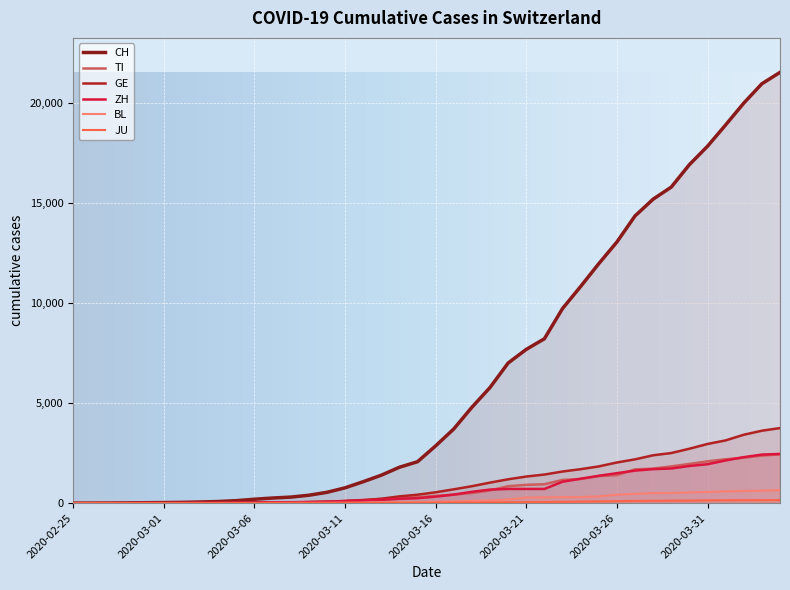

What is the difference between the maximum and minimum values in the CH series?

21529